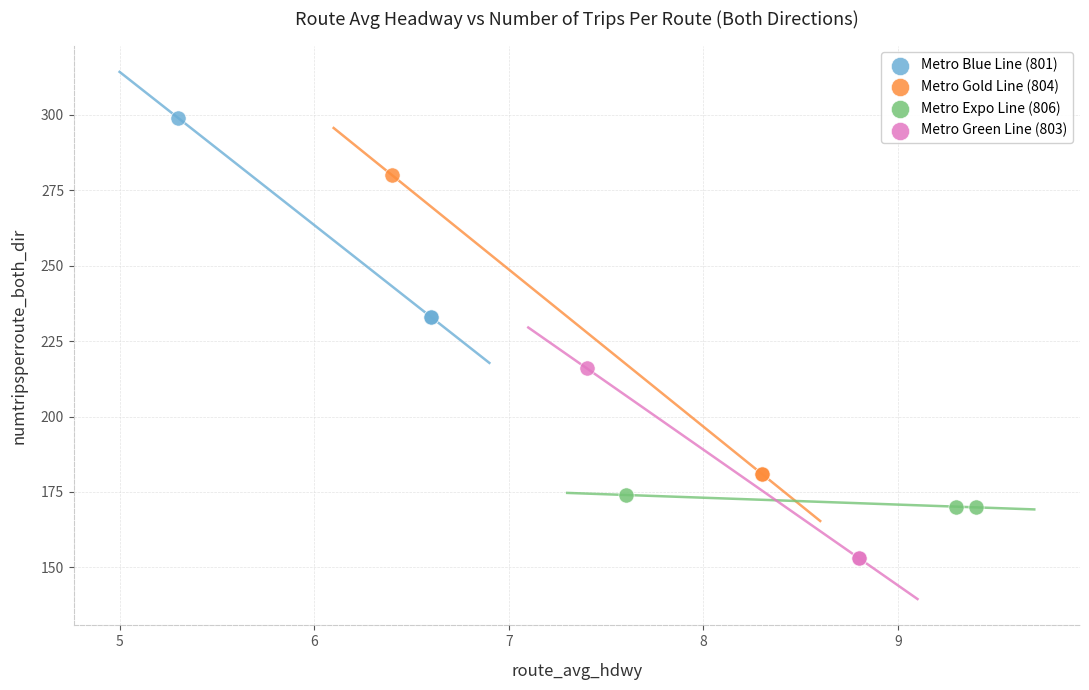

Which series has the widest spread of Y values?

Metro Gold Line (804)